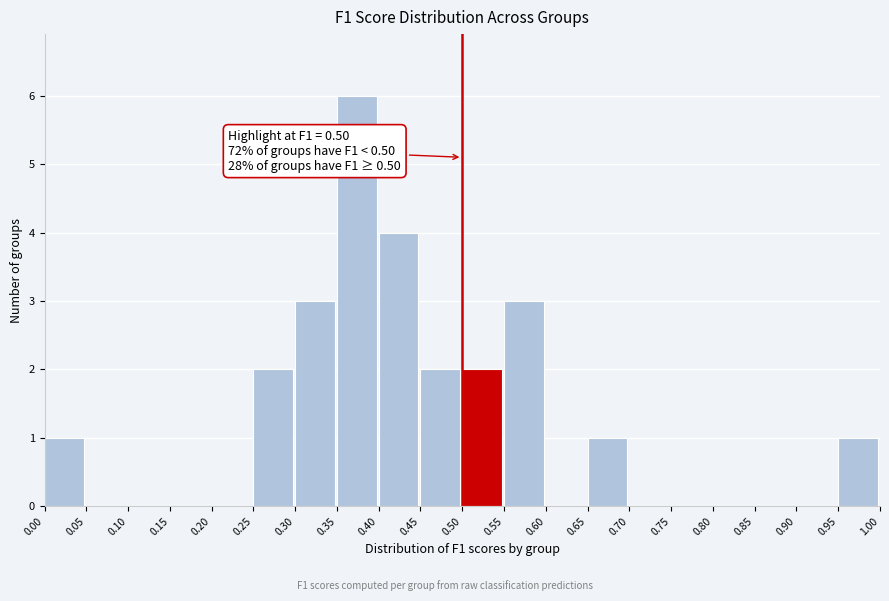

Which range on the x-axis has the tallest bar?

0.35 to 0.40